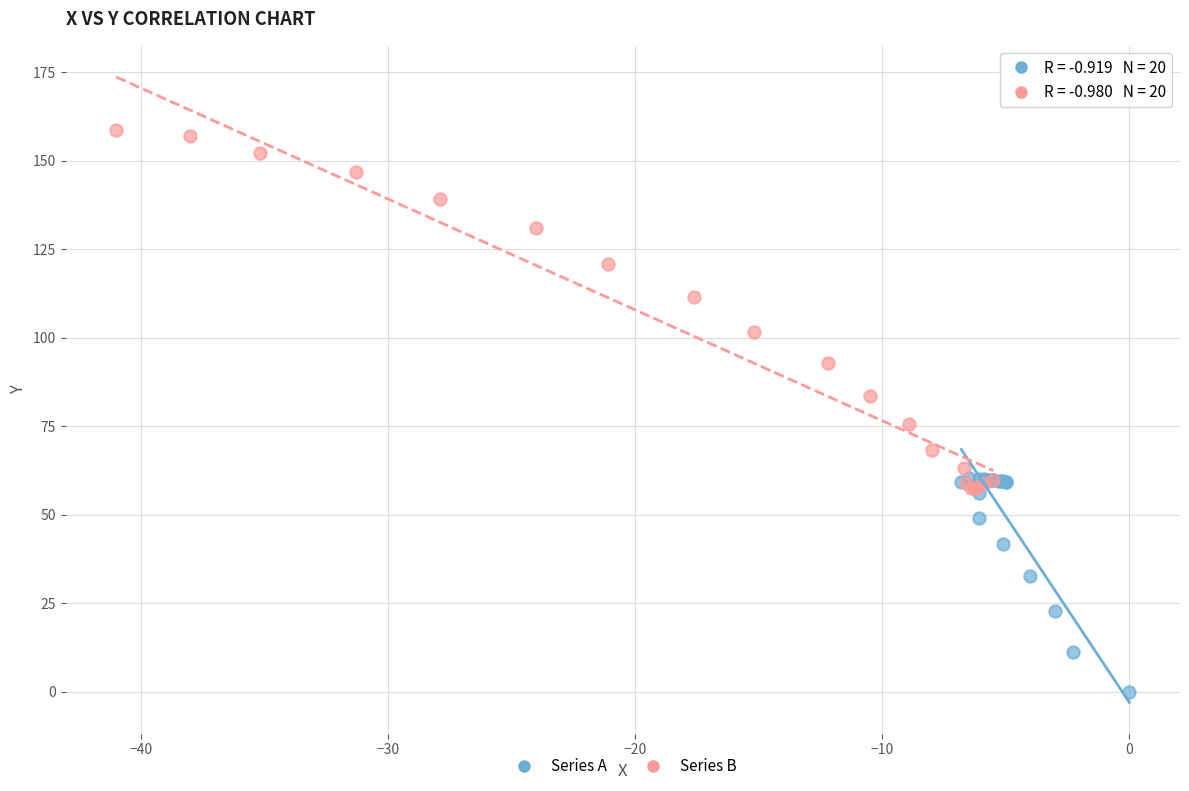

What are all the series names shown in the legend?

Series A, Series B